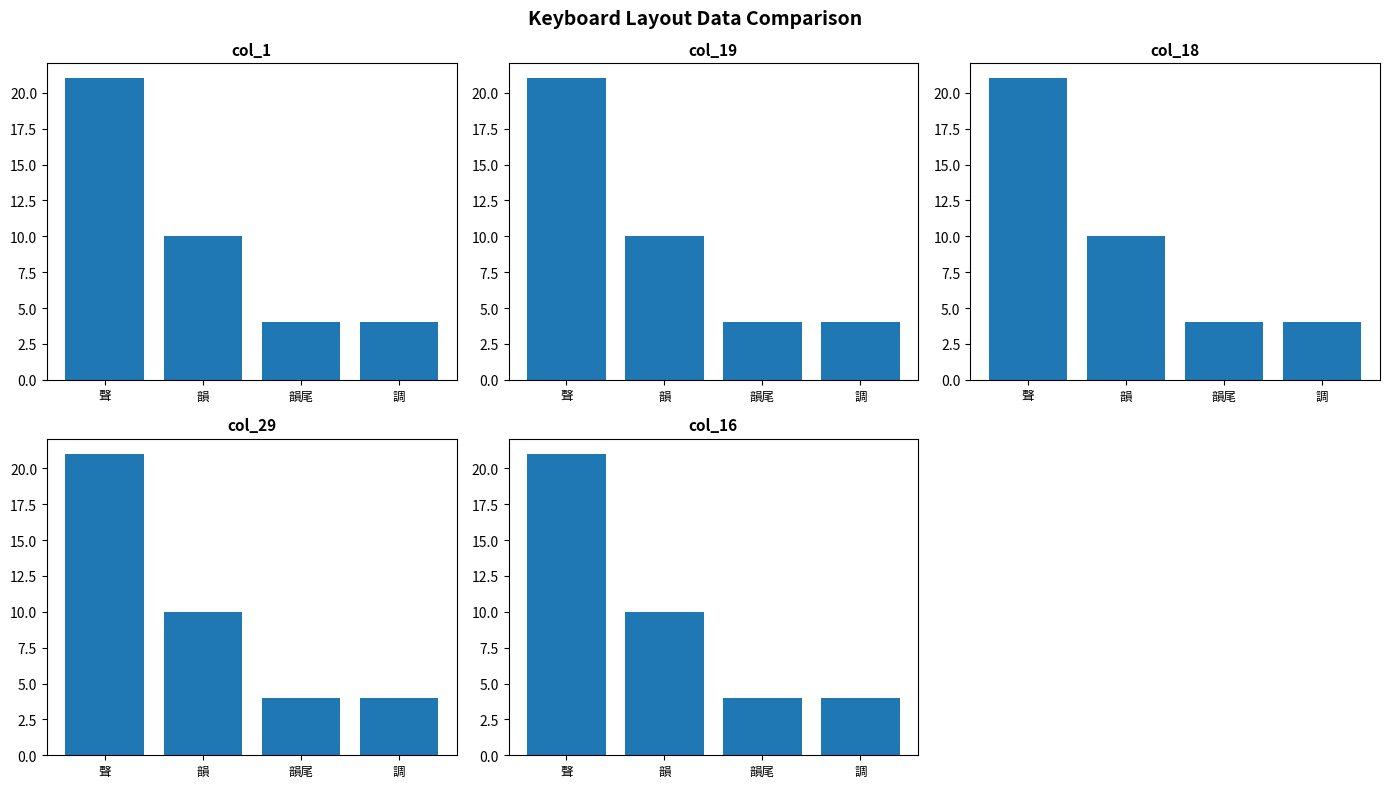

Read the col_16 value at 調, to the nearest 5.

5